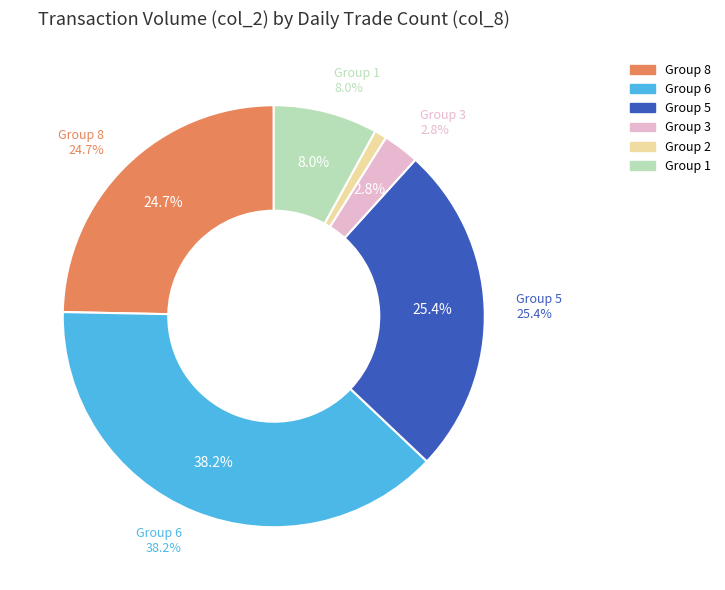

True or false: 1/30 accounts for 1% of the total.

True